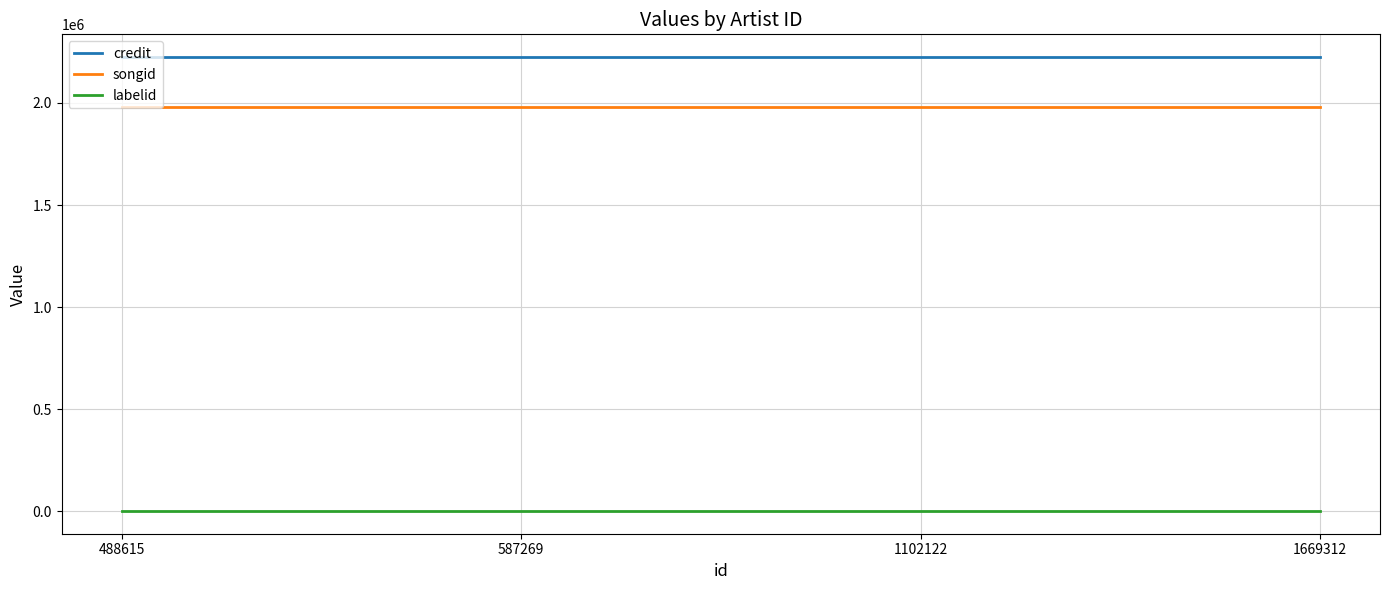

Rank the series at 1669312 from lowest to highest value.

labelid, songid, credit